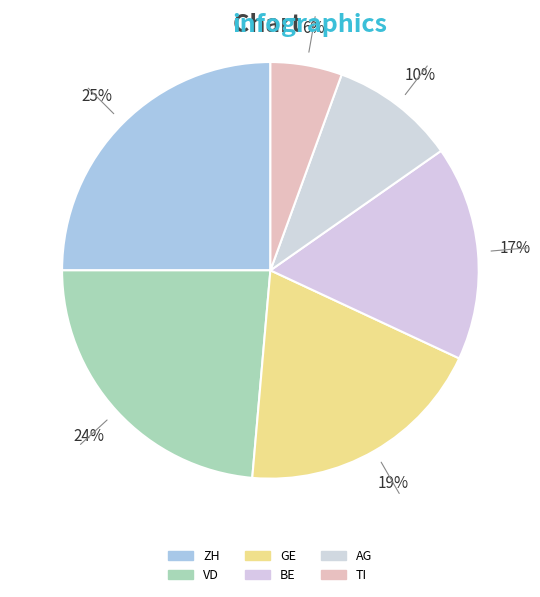

Count the number of slices in the pie.

6